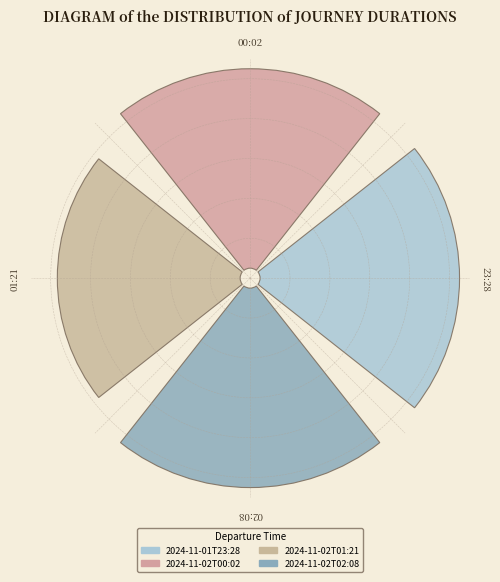

Does 2024-11-02T00:02 represent more than half of the total?

No